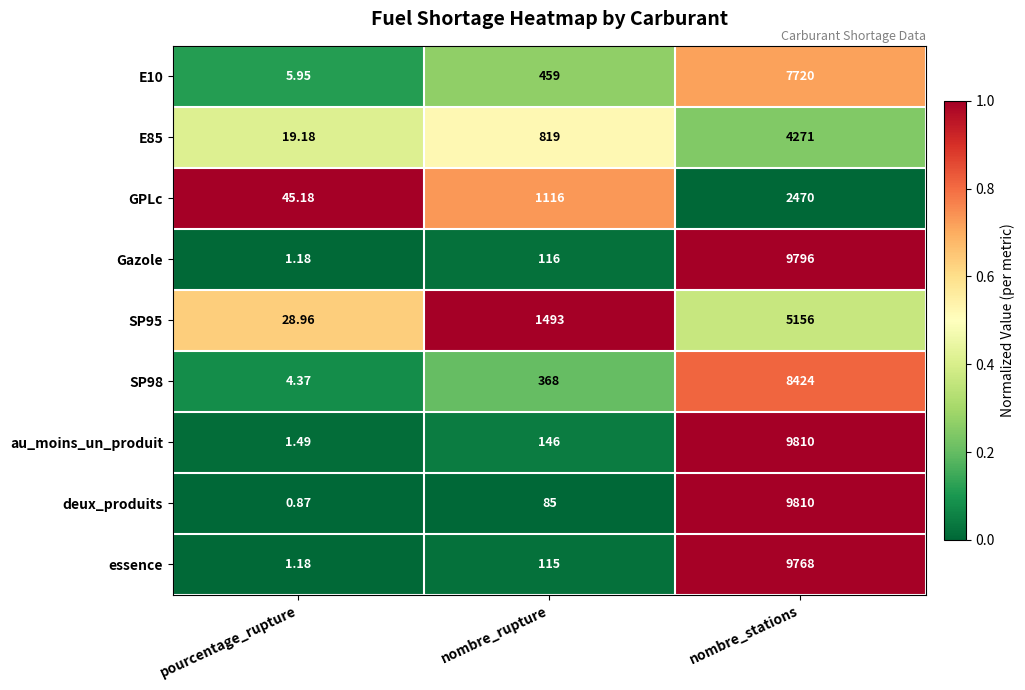

Which series has the largest total across all categories?

au_moins_un_produit